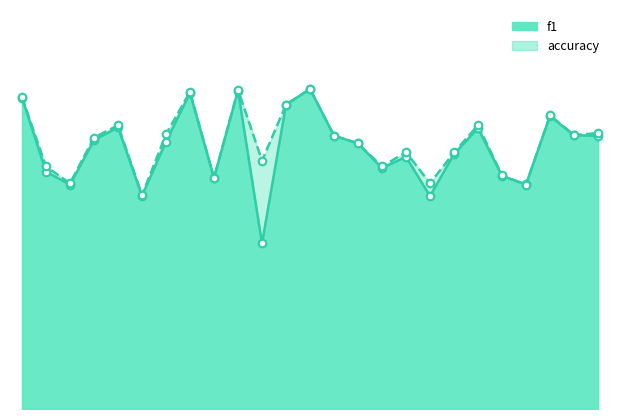

At how many categories does at least one series exceed 0?

25